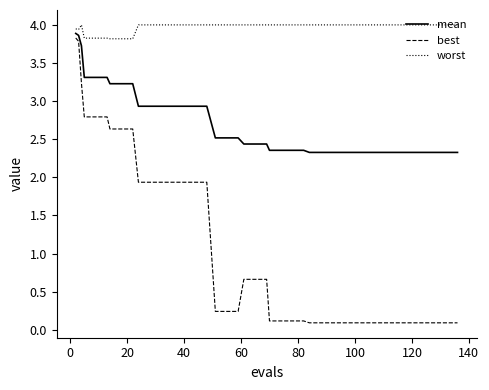

Which series has the widest spread of values?

best